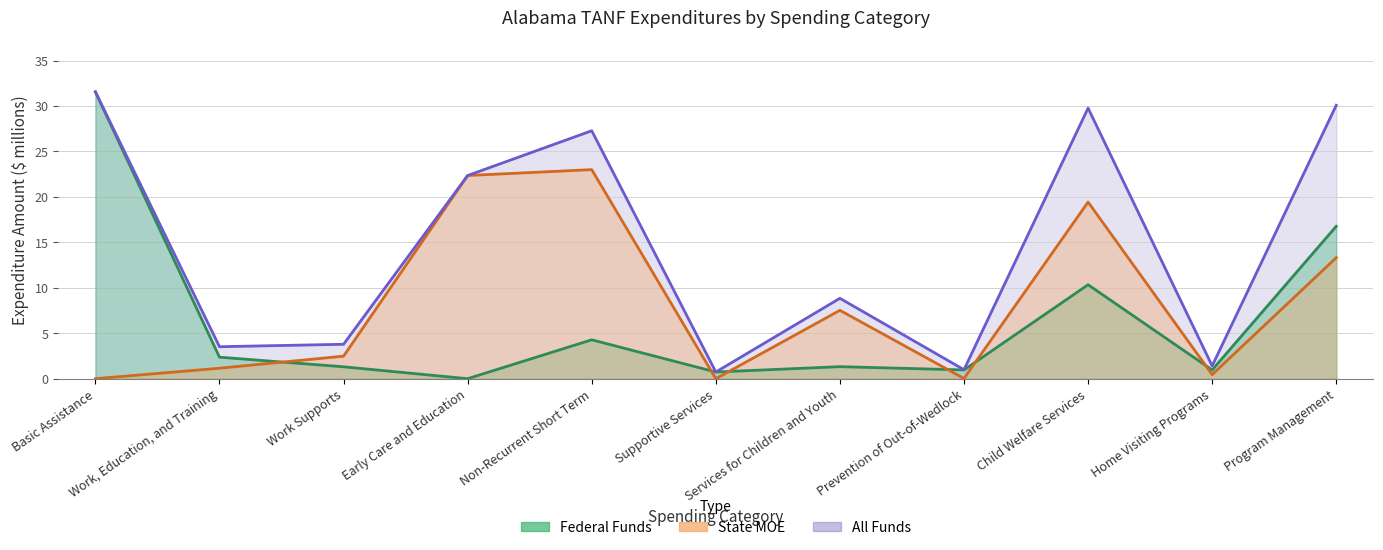

Which series has the largest total across all categories?

All Funds